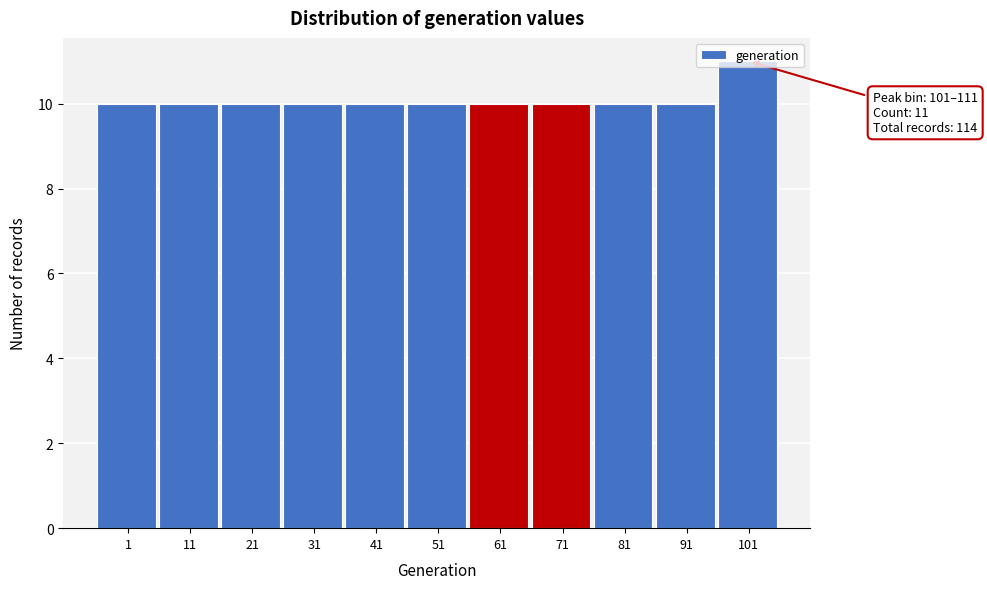

What is the average value?

10